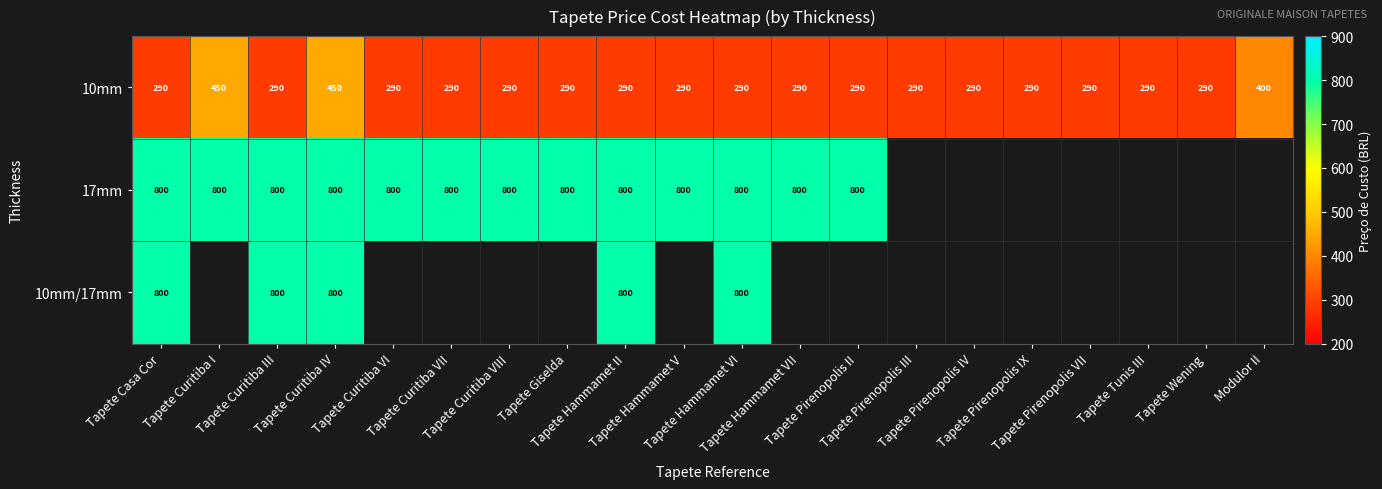

How many distinct data groups are displayed?

3